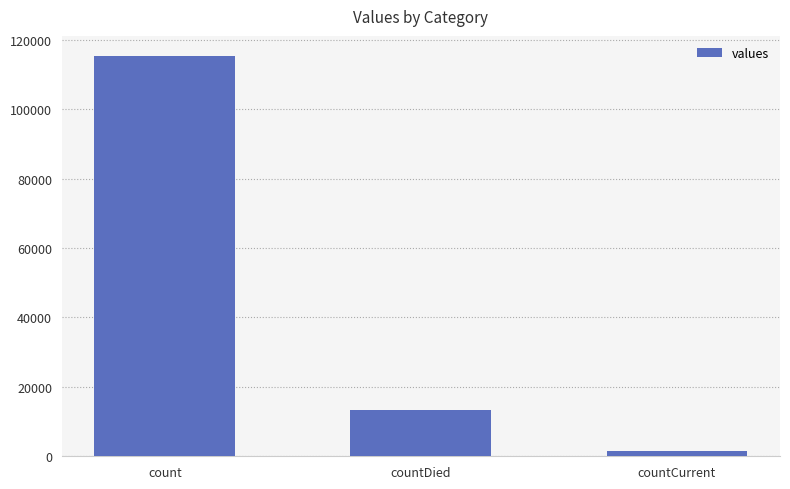

Count the values in the range 1383 to 115379.

3